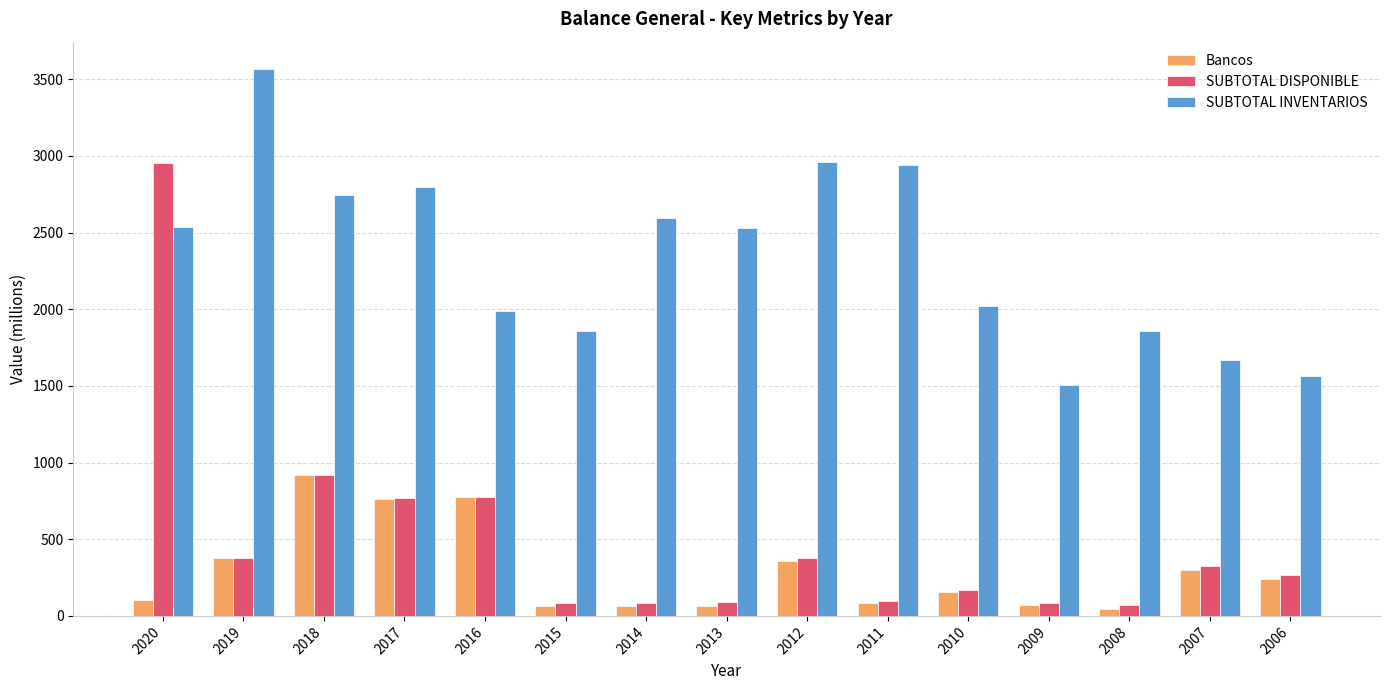

What is the sum of all SUBTOTAL DISPONIBLE values?

7434.6